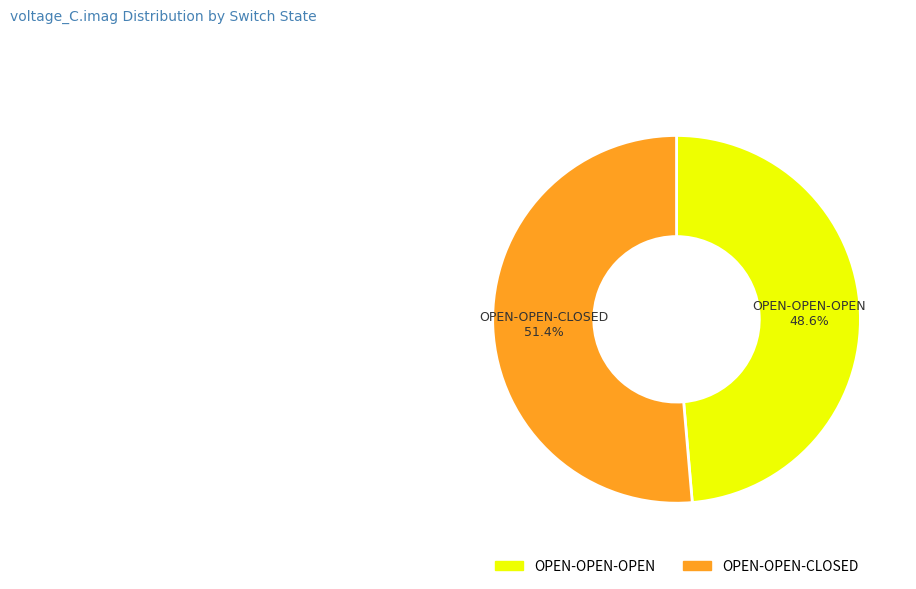

The OPEN-OPEN-CLOSED slice represents 51% of the pie. True or false?

True